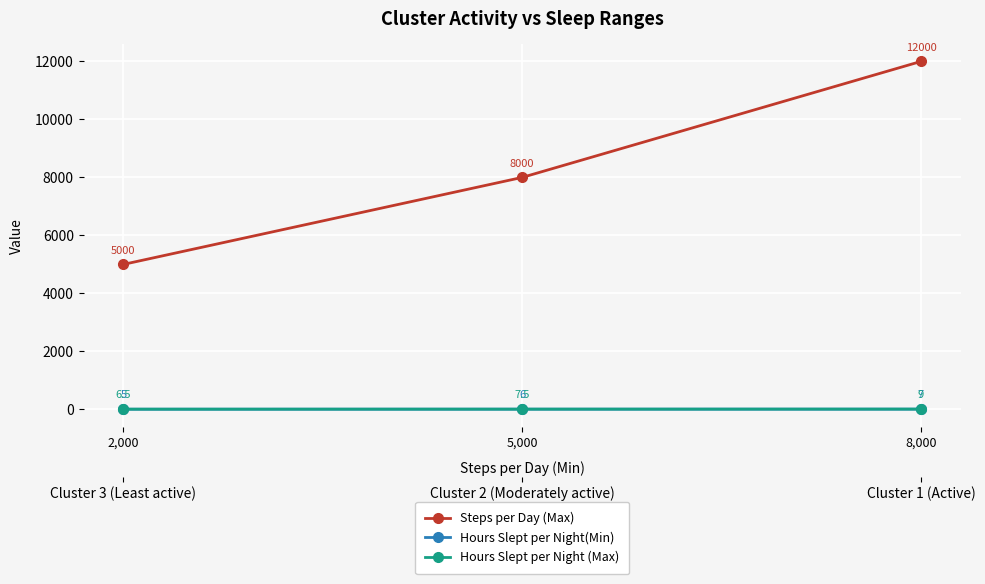

Which category has the lowest value across all series?

2,000